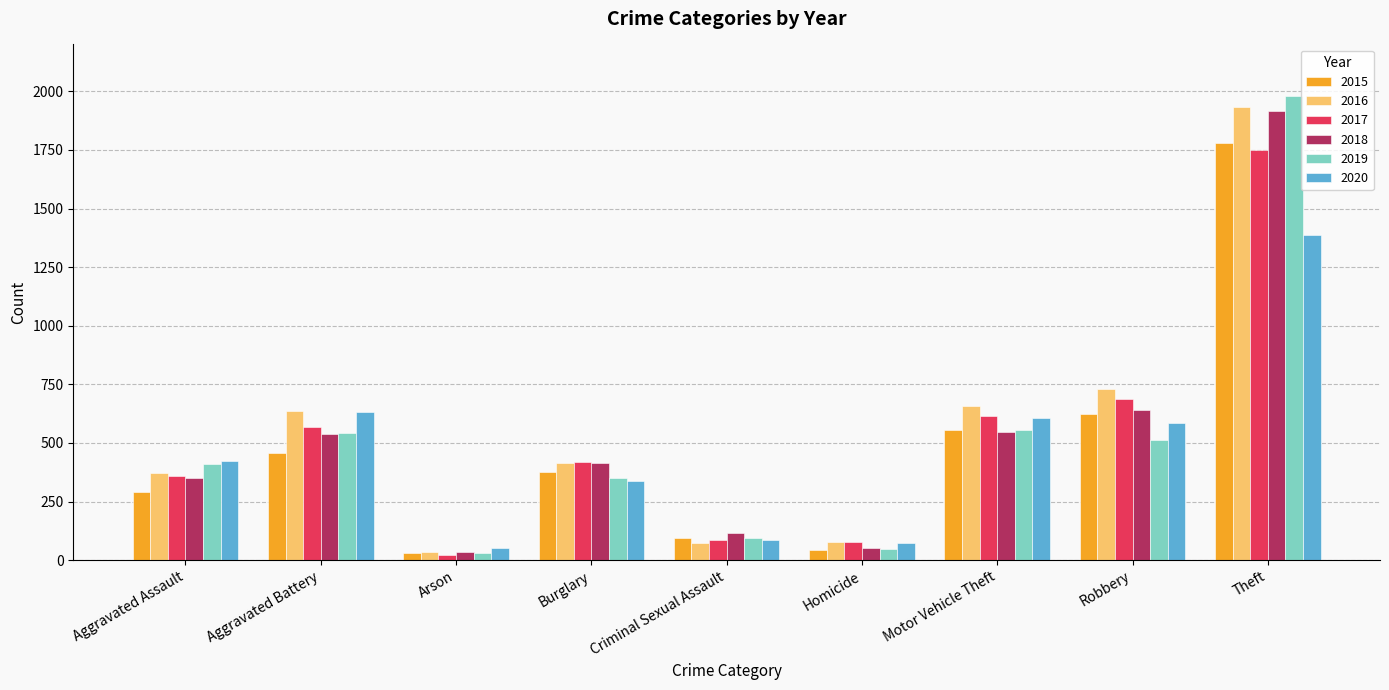

Read the 2020 value at Aggravated Battery.

633